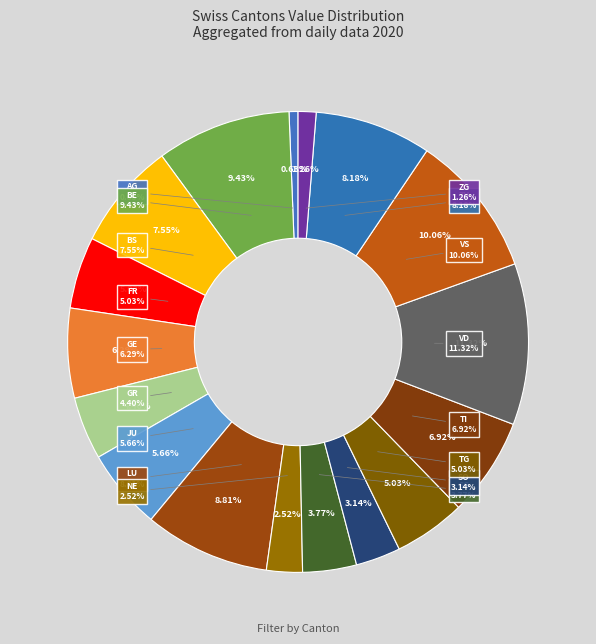

Which has a higher value, AG or SG?

SG